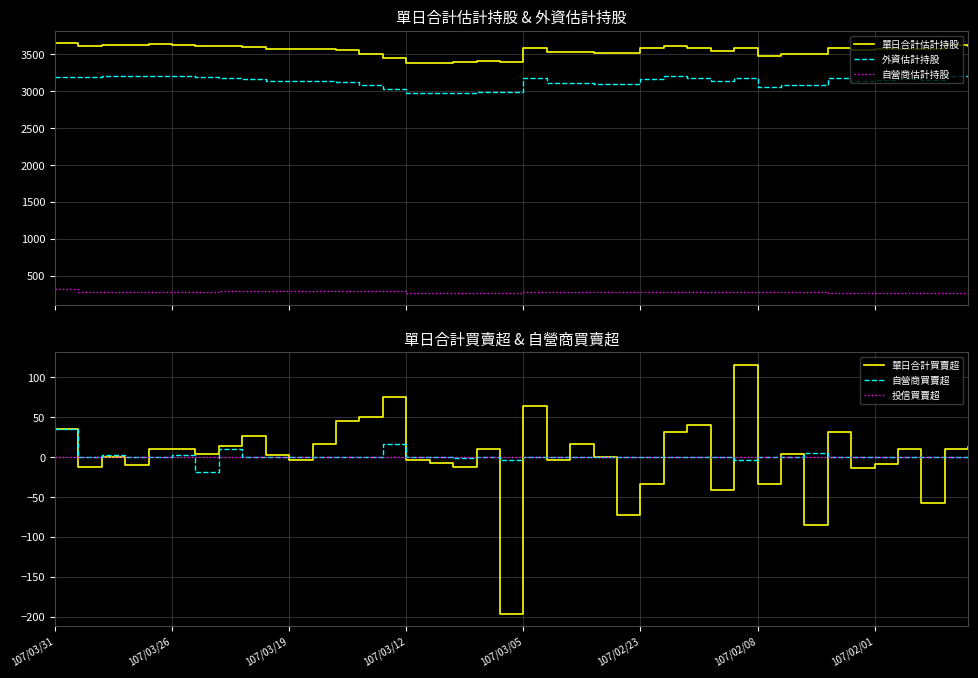

In 自營商估計持股, how many points are lower than both neighbors (excluding endpoints)?

1